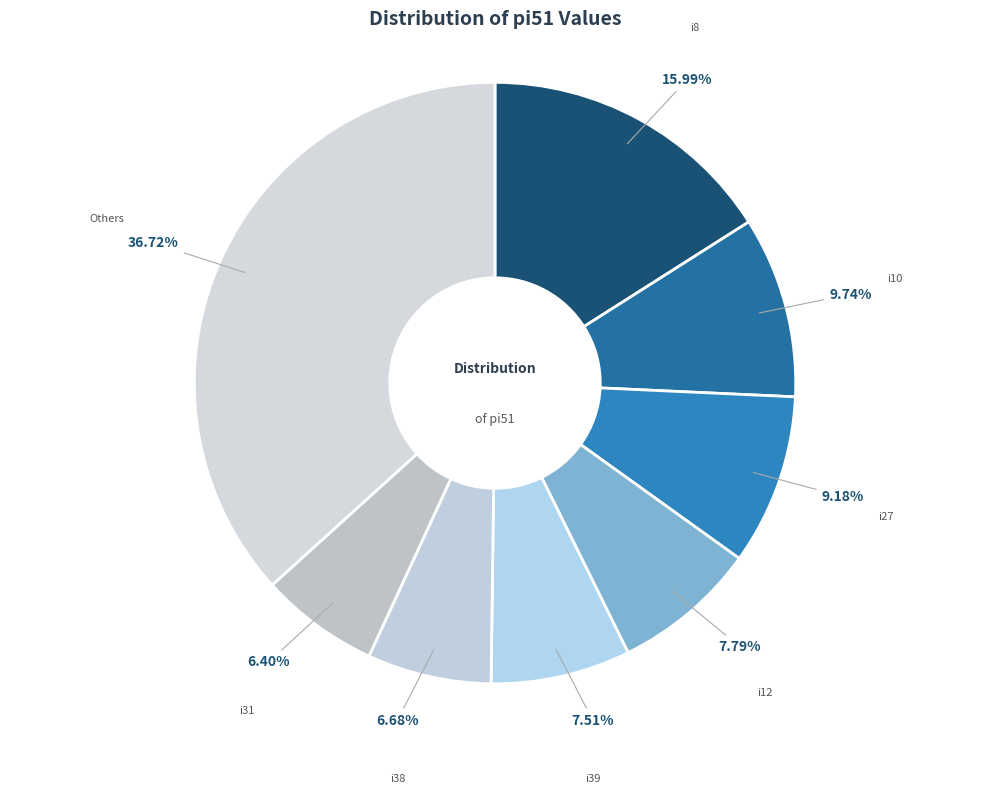

Count the number of slices in the pie.

8